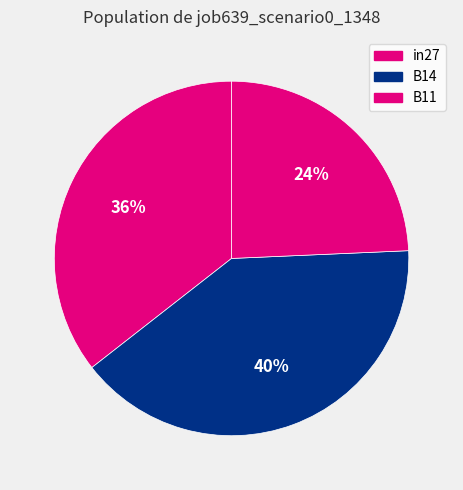

Rank the categories by value from lowest to highest.

B11, in27, B14